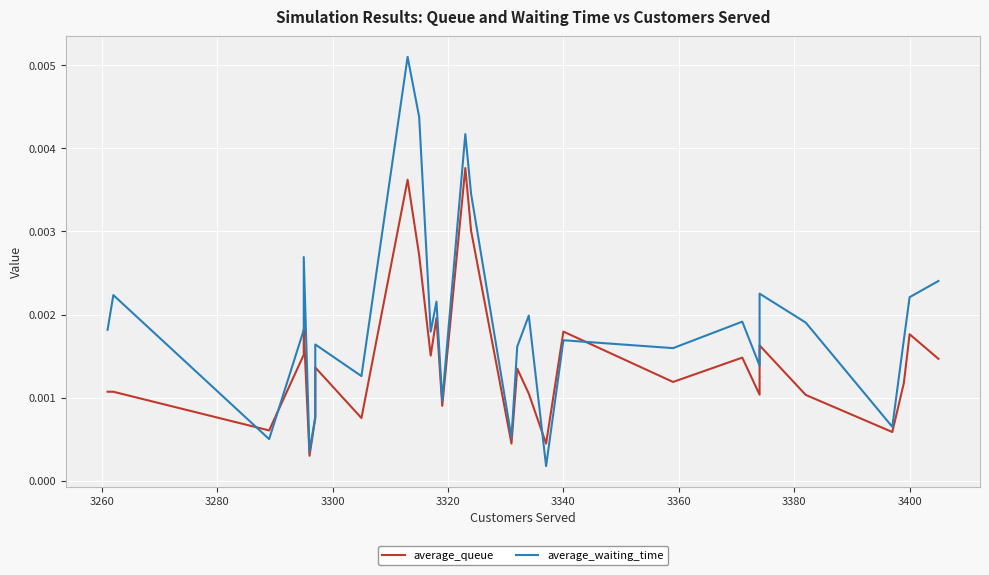

How many categories are shown in the chart?

30